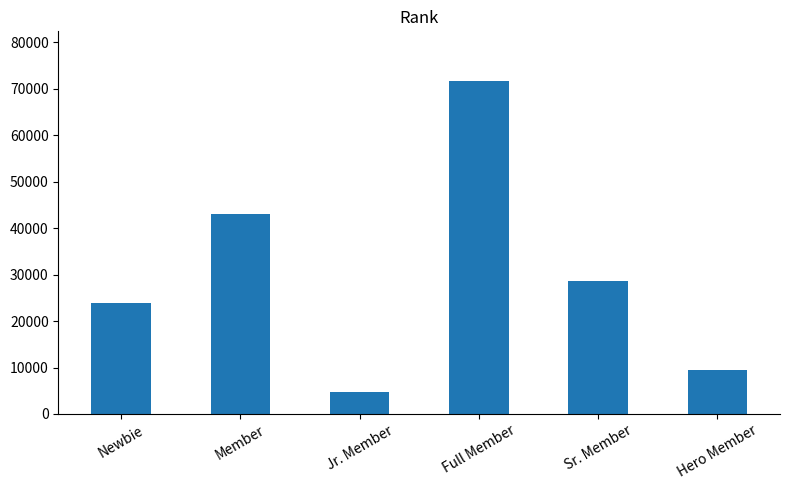

What is the ratio of the value at Full Member to the value at Member?

1.7